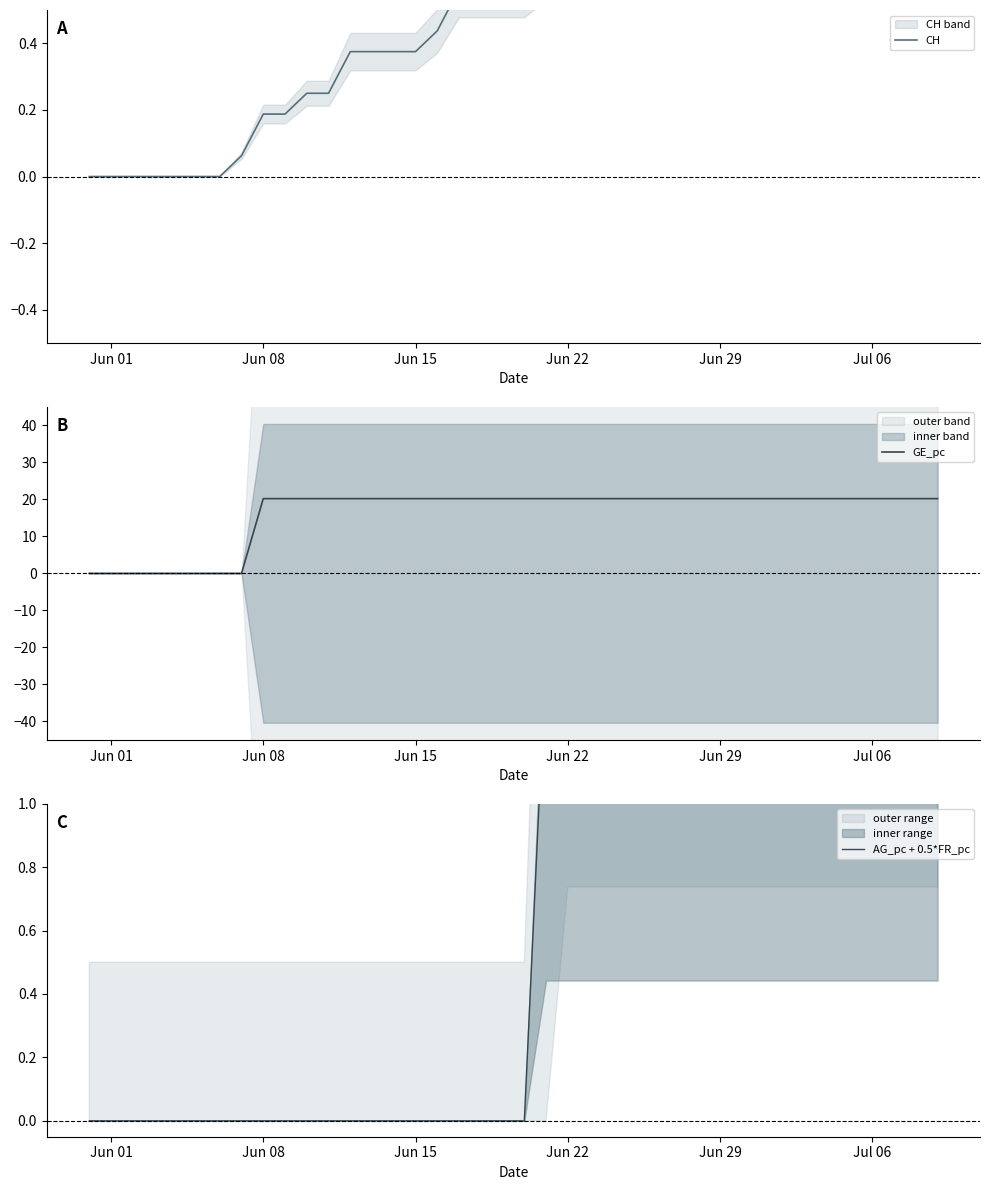

The CH series shows 0.2 at 35. True or false?

False